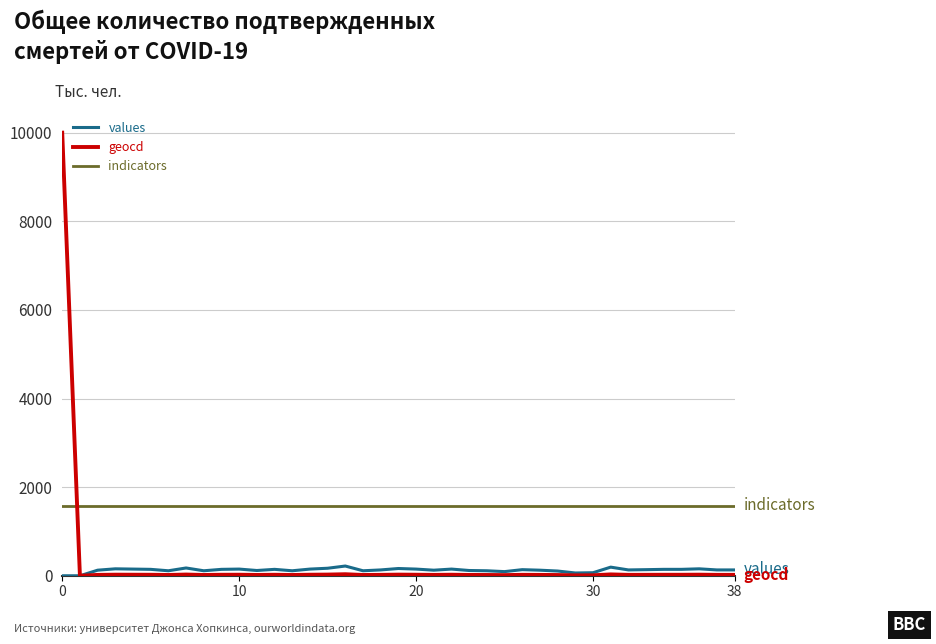

What is the sum of all indicators values?

61815